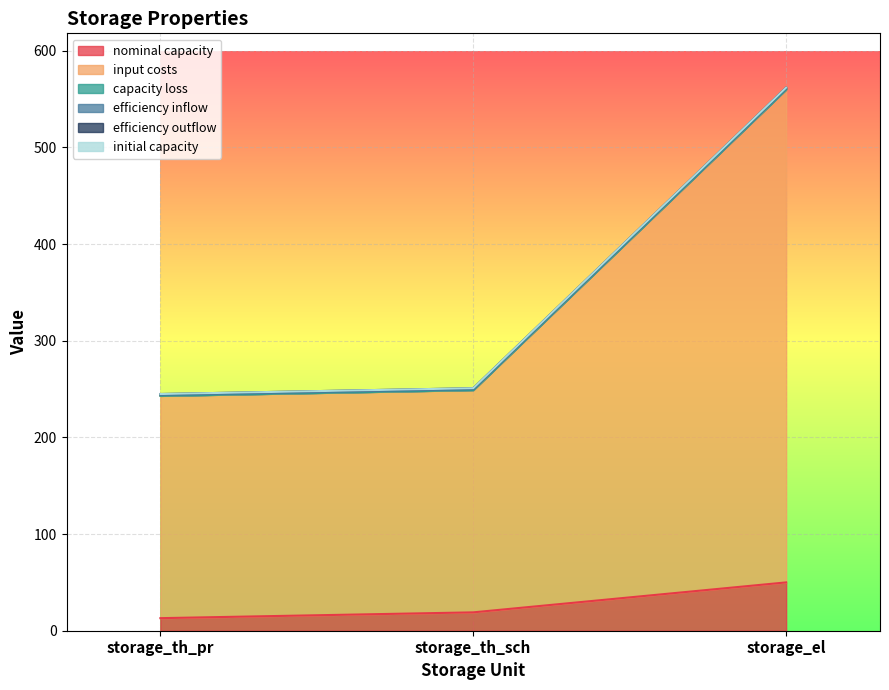

What is the sum of all efficiency inflow values?

2.8